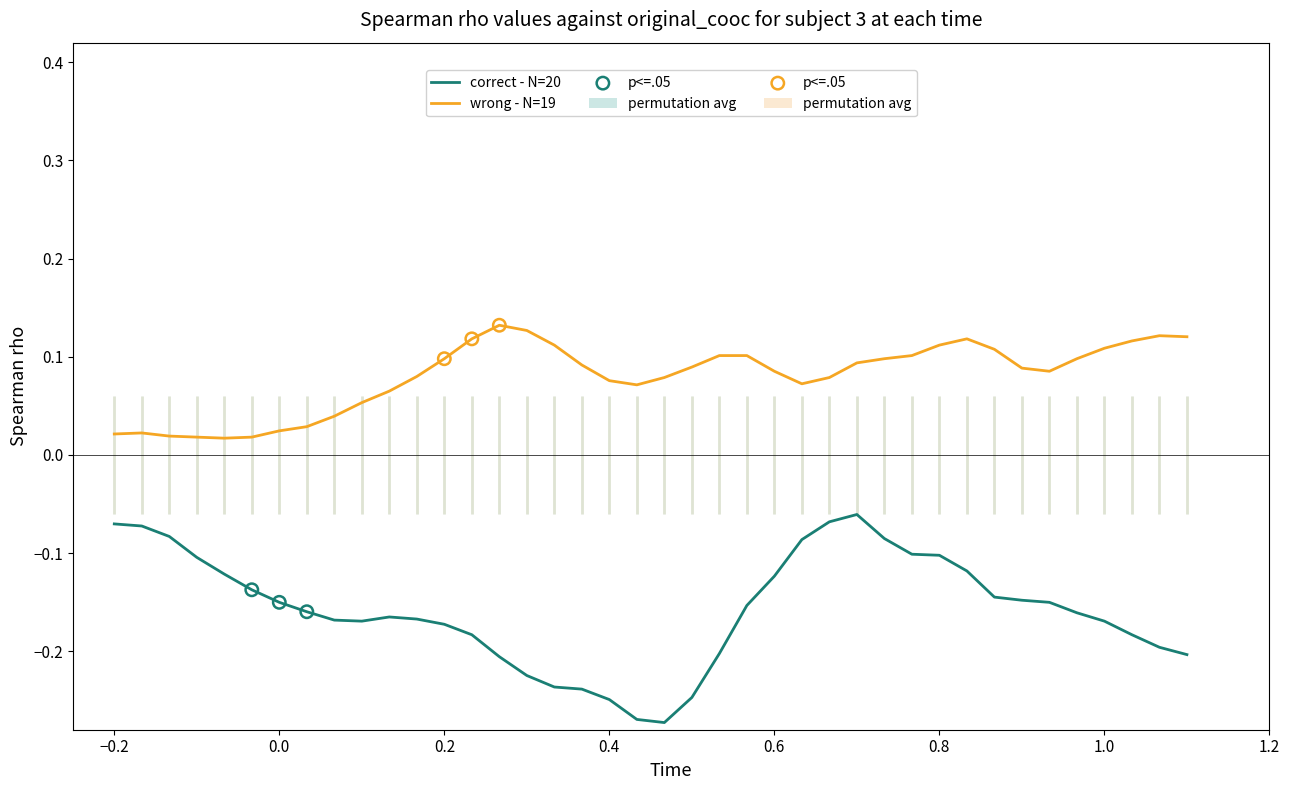

Which series contains the highest Y value?

wrong - N=19